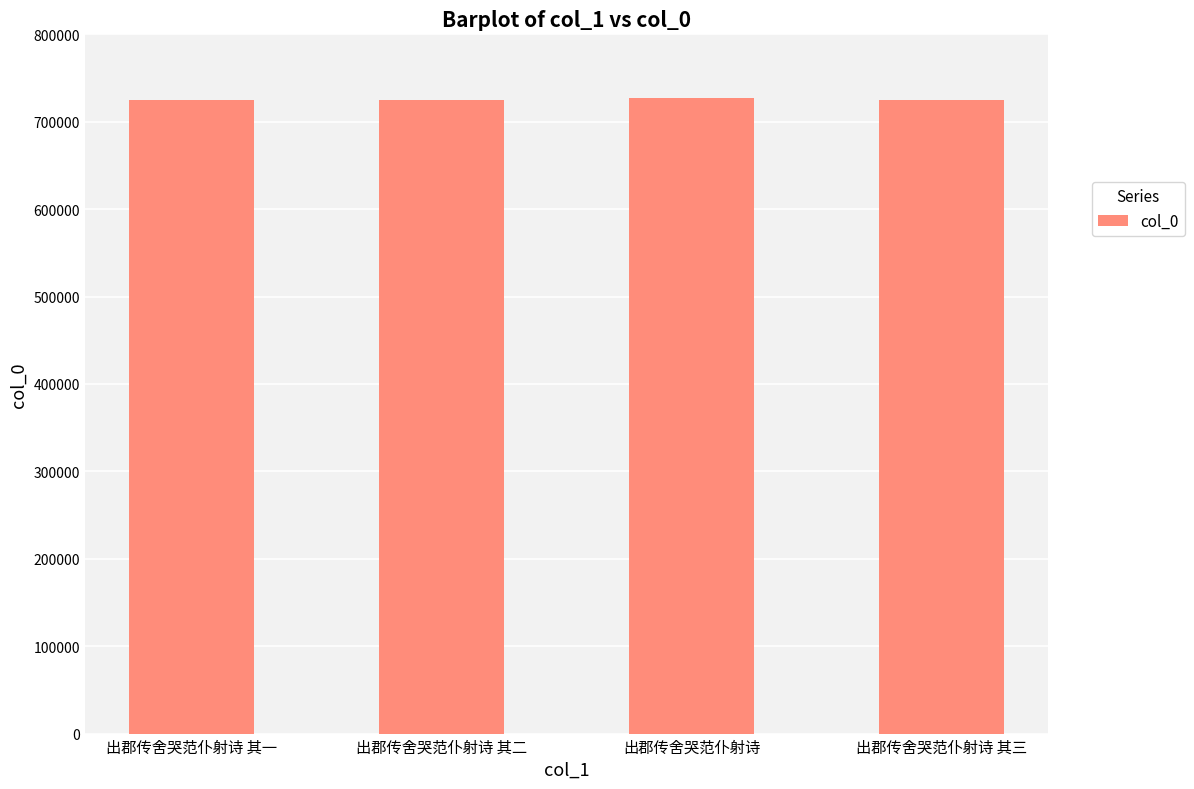

What is the ratio of the value at 出郡传舍哭范仆射诗 其一 to the value at 出郡传舍哭范仆射诗?

1.0